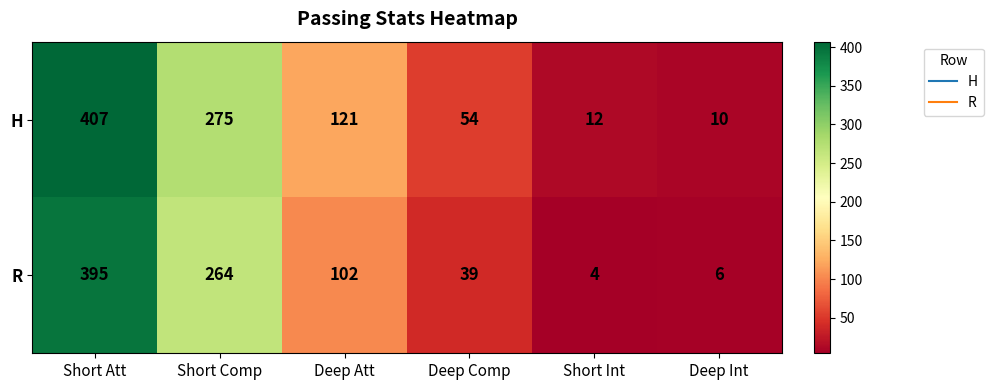

Where is H nearest to the value 208?

Short Comp